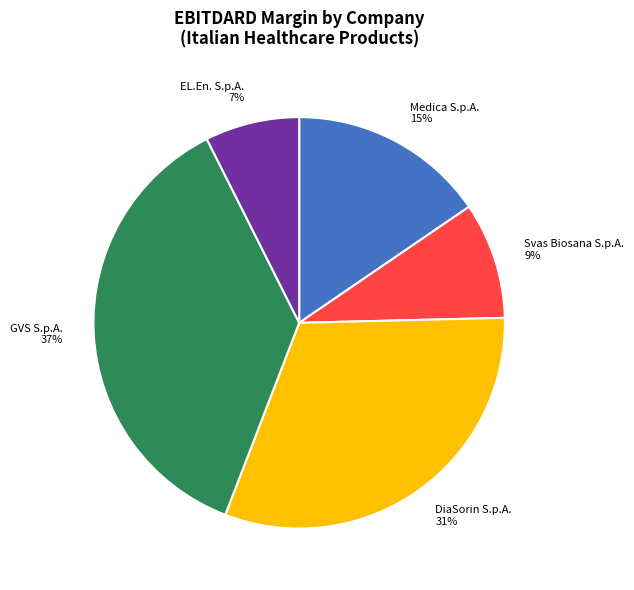

Is there any slice that represents more than half of the pie?

No